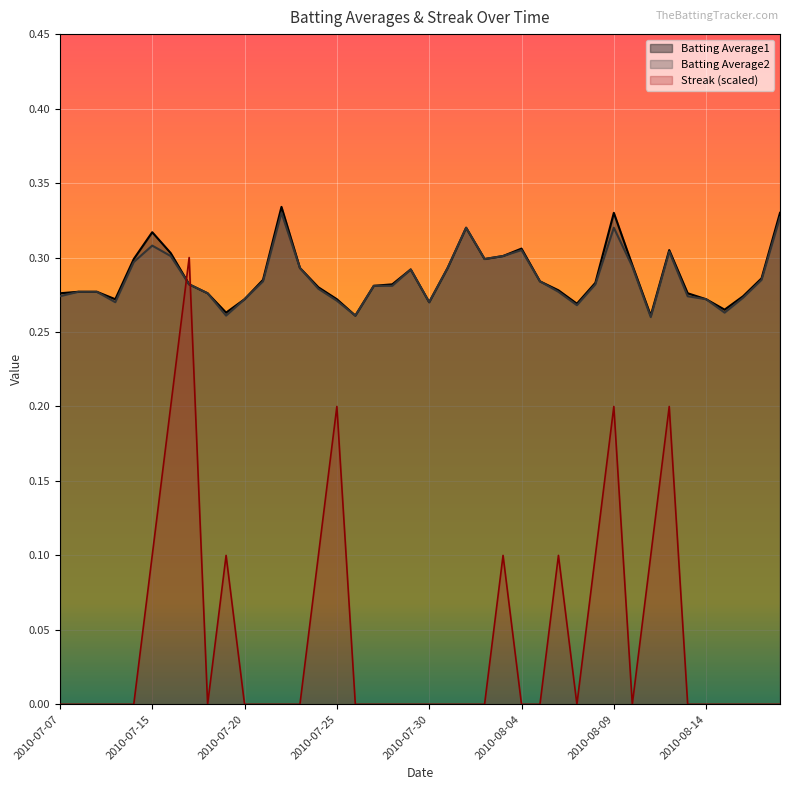

In Streak, how many points are higher than both neighbors (excluding endpoints)?

7